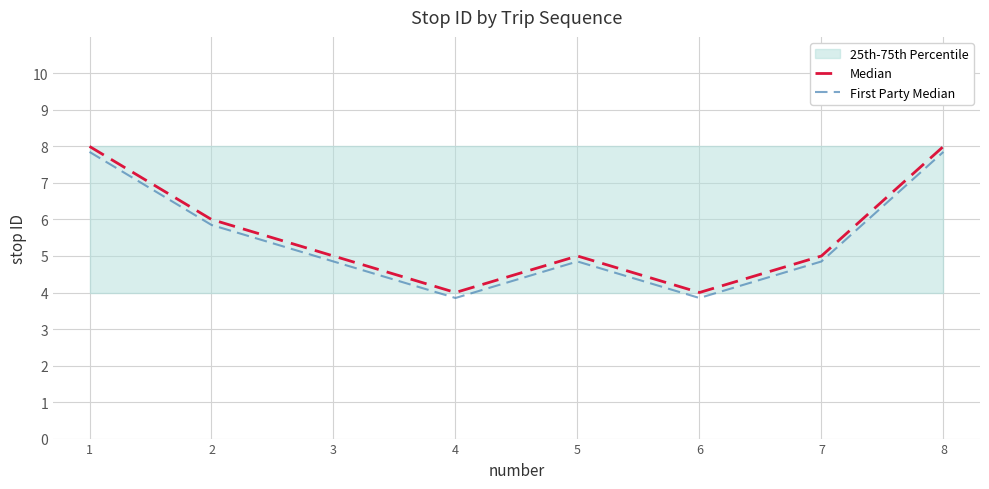

Reading left to right, what are all the values shown in this chart?

Median: 8.0	6.0	5.0	4.0	5.0	4.0	5.0	8.0
First Party Median: 7.8	5.8	4.8	3.9	4.8	3.9	4.8	7.8